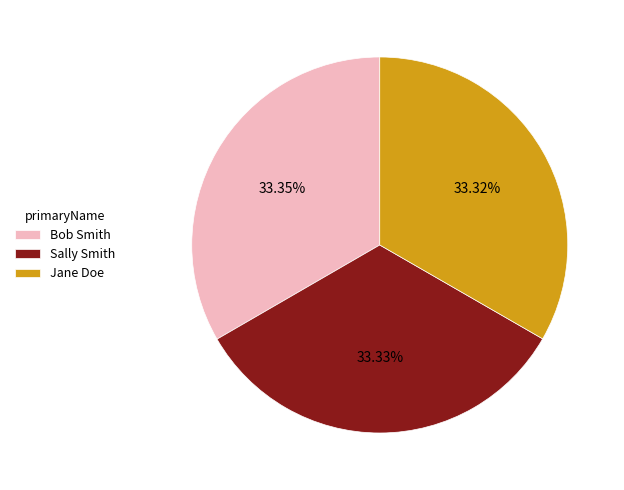

To the nearest percent, what is the combined percentage of Sally Smith and Bob Smith?

67%